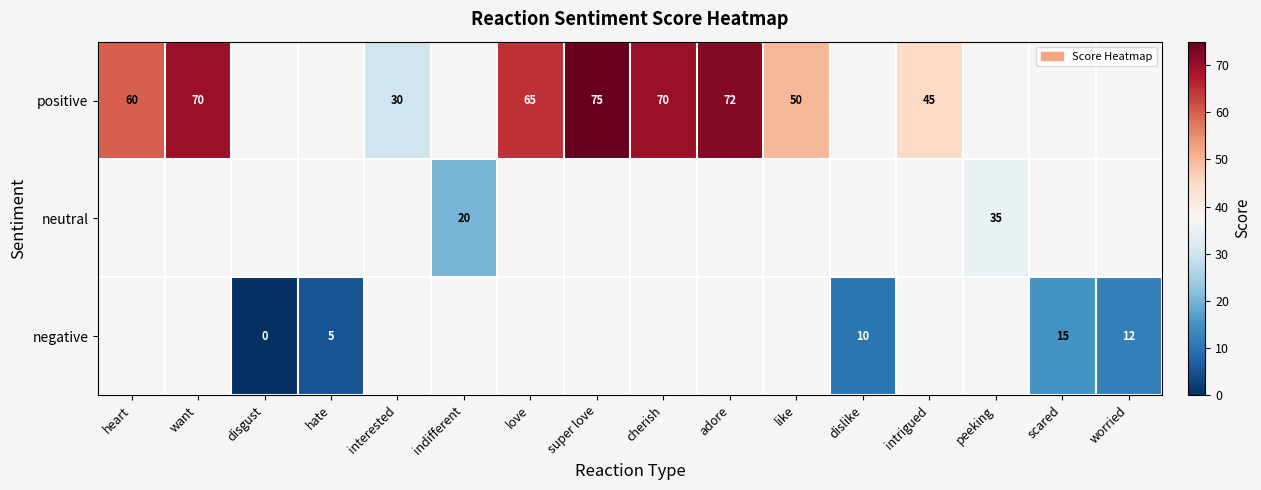

The value of positive at intrigued is 45. True or false?

True